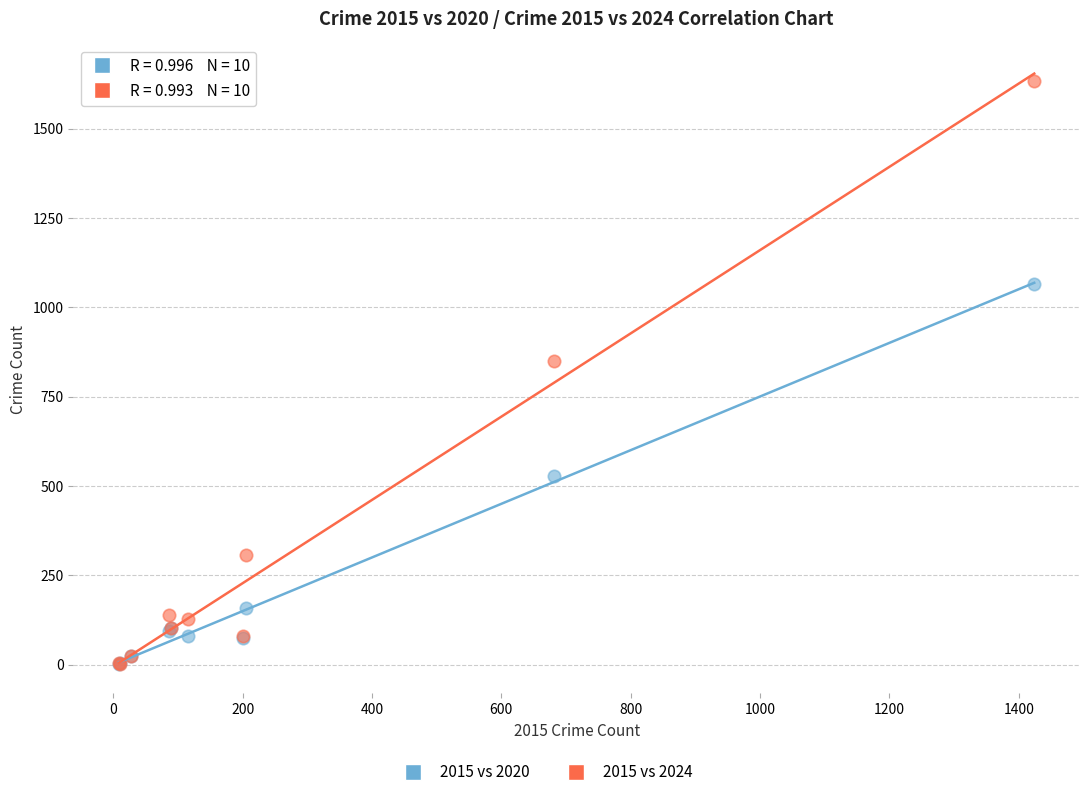

In the 2015 vs 2024 series, what Y value is closest to 817?

850